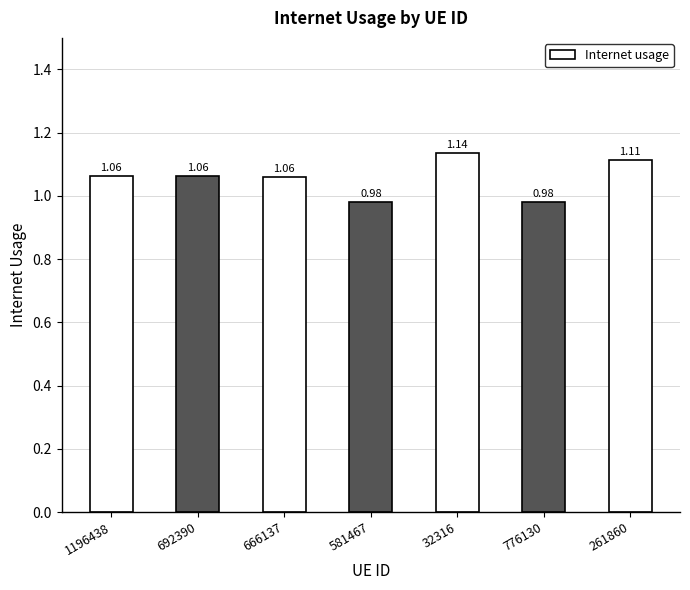

What is the sum of the values at 776130 and 692390?

2.0